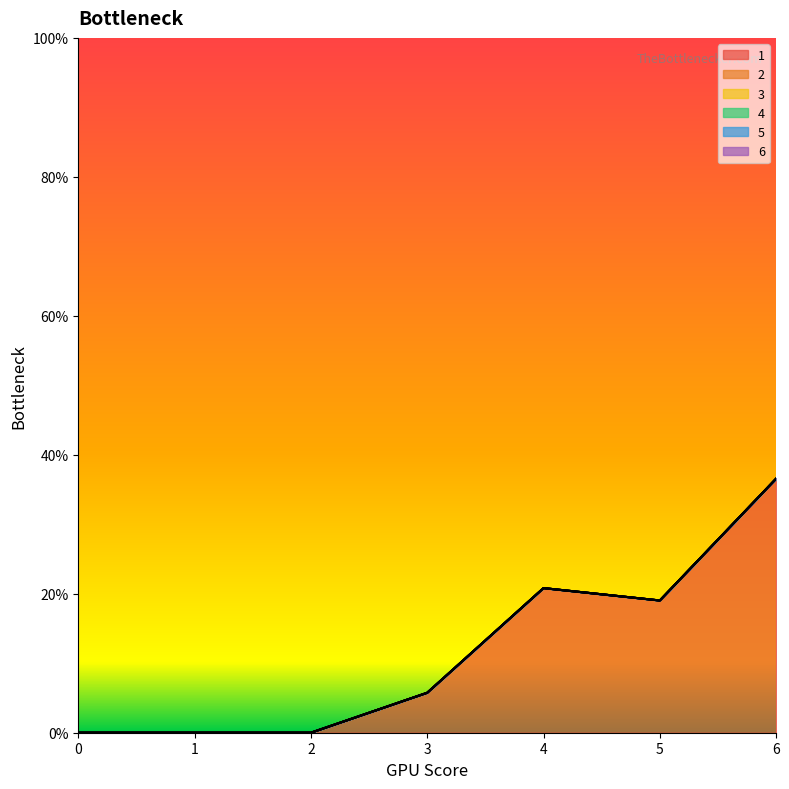

Rank the series at 1 from lowest to highest value.

1, 2, 3, 4, 5, 6